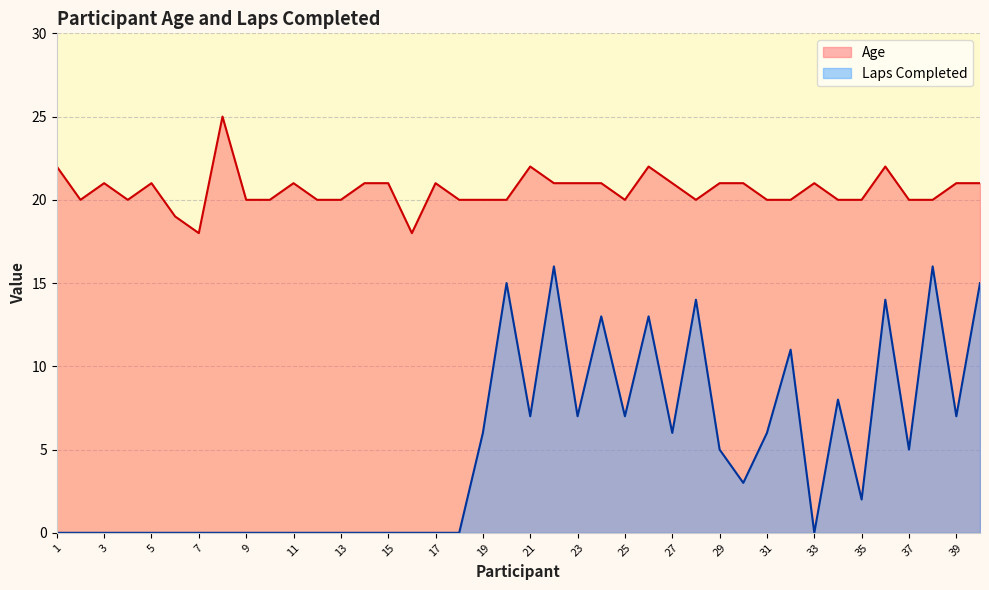

How many values in the Laps Completed series exceed 3?

19